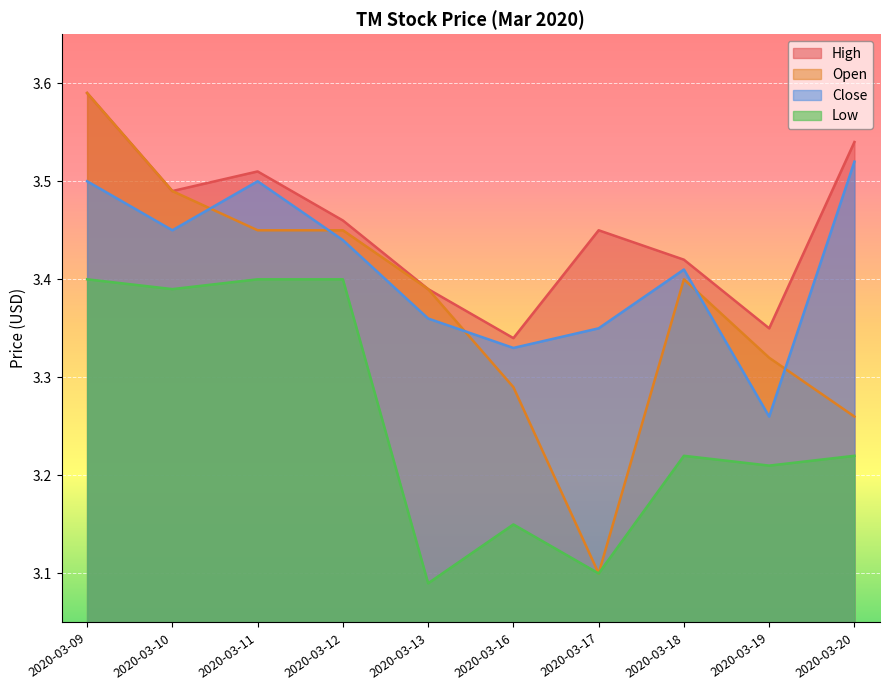

True or false: low and high cross at least once.

False